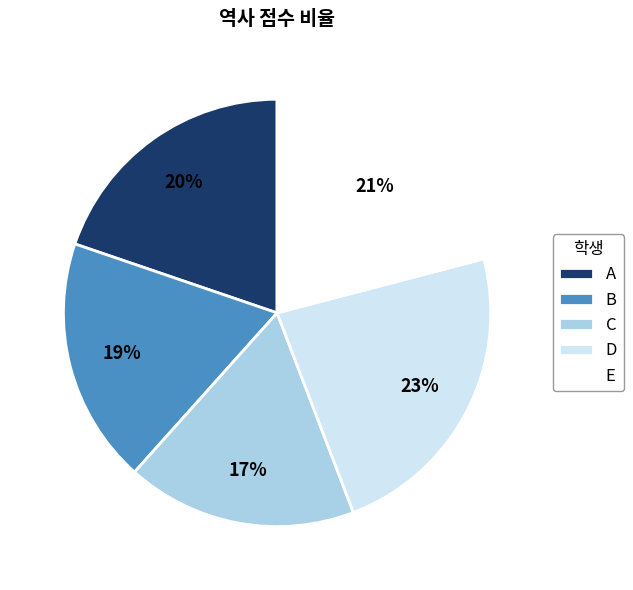

Rank the categories by value from highest to lowest.

D, E, A, B, C